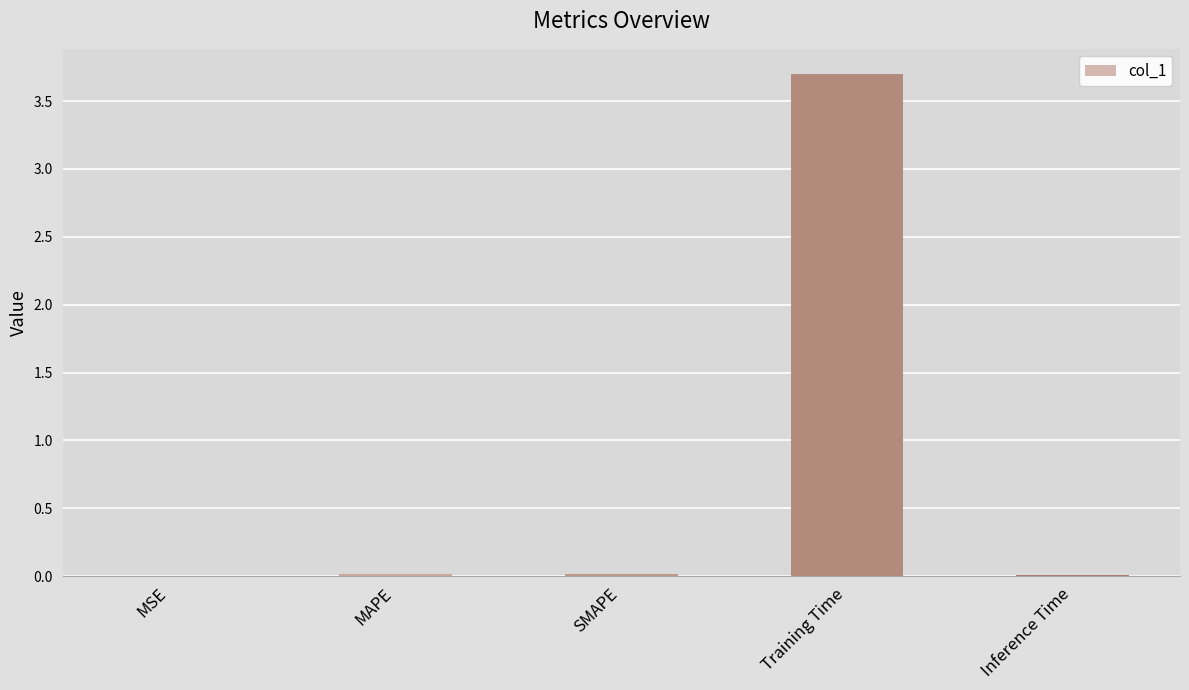

What is the sum of the values at MSE and Training Time?

3.7